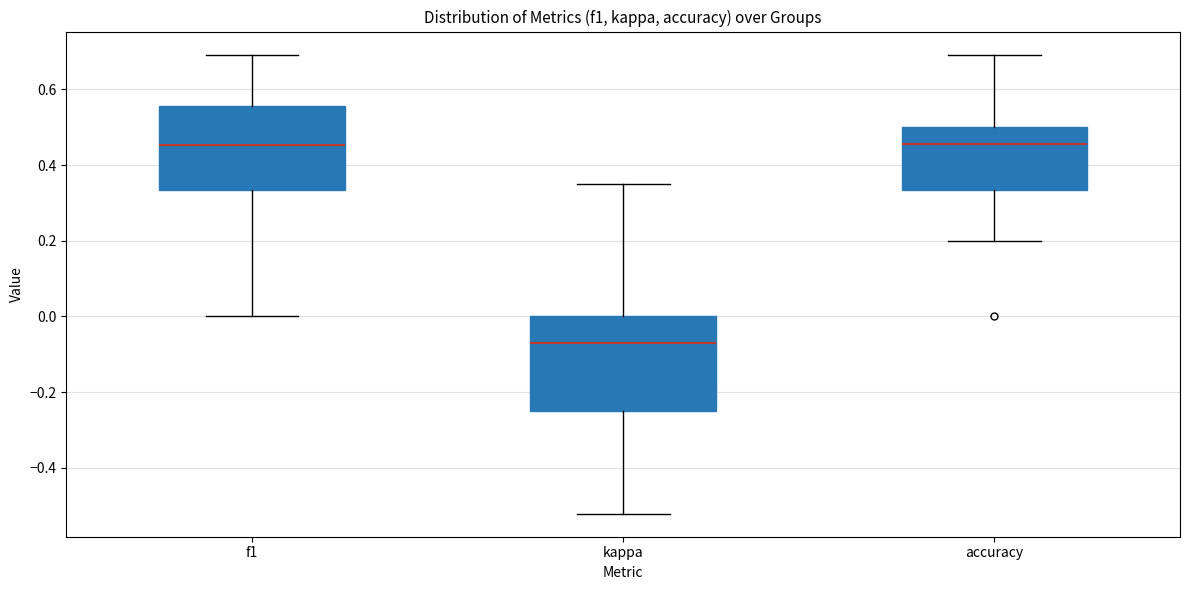

Reading left to right, read every box against the y-axis: the position of its median line, the range the box covers, and the ends of its whiskers. The values are not printed on the chart, so give them approximately, as read against the axis.

f1: median 0.46, box 0.34 to 0.56, whiskers 0.00 to 0.70
kappa: median -0.08, box -0.24 to 0.00, whiskers -0.52 to 0.36
accuracy: median 0.46, box 0.34 to 0.50, whiskers 0.20 to 0.70